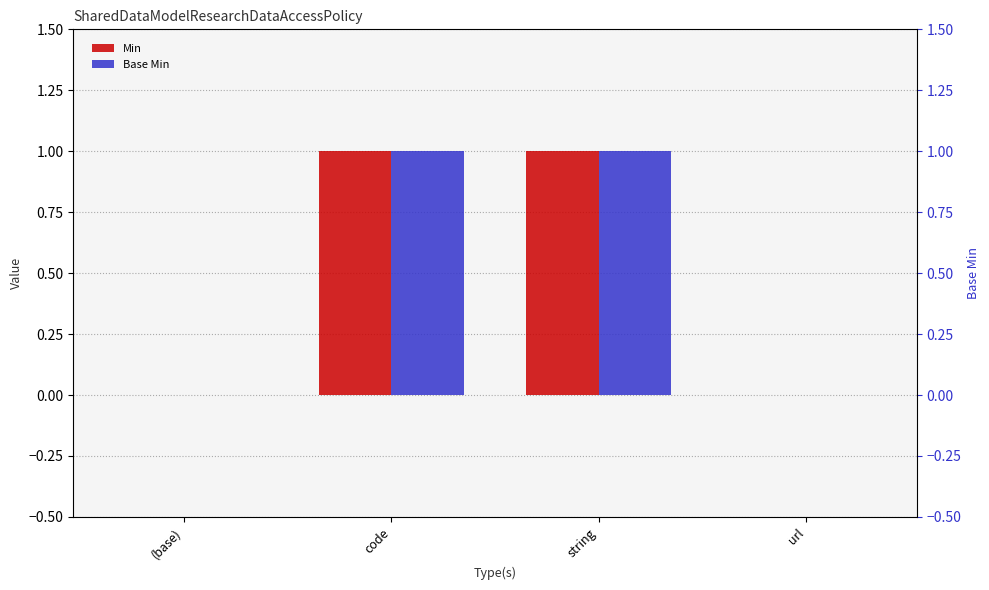

Is the value of Min at string greater than the value of Base Min at code?

No